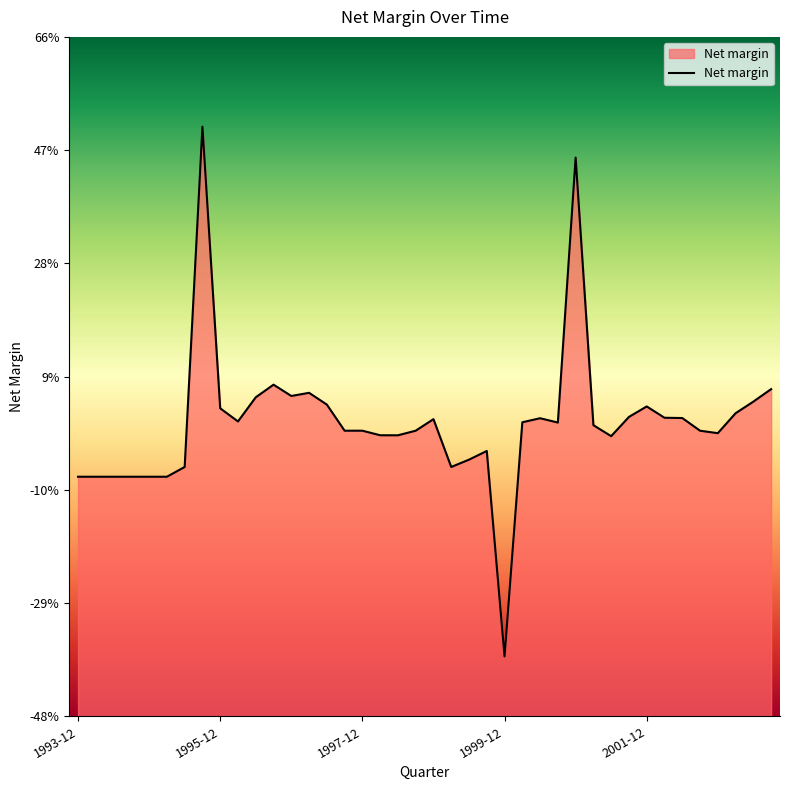

Does the chart display data point markers on the line(s)?

No